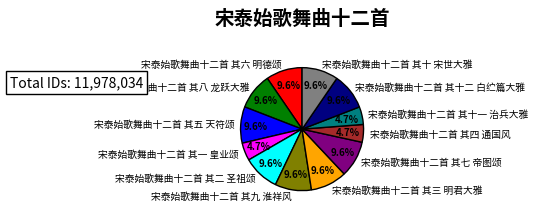

What is the ratio of the value at 宋泰始歌舞曲十二首 其六 明德颂 to the value at 宋泰始歌舞曲十二首 其二 圣祖颂?

1.0